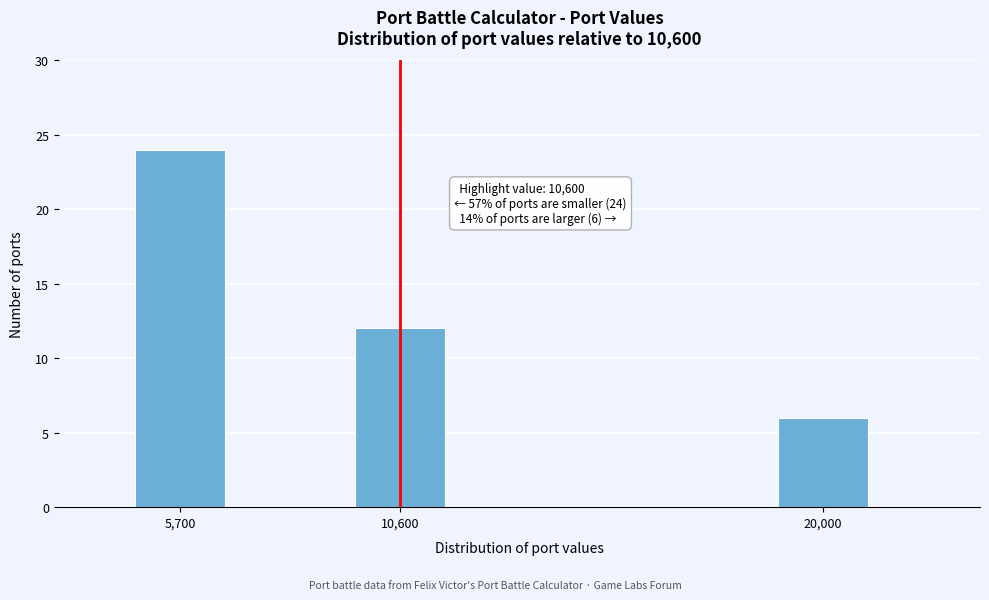

Reading left to right, what are all the values shown in this chart?

5,700=24	10,600=12	20,000=6